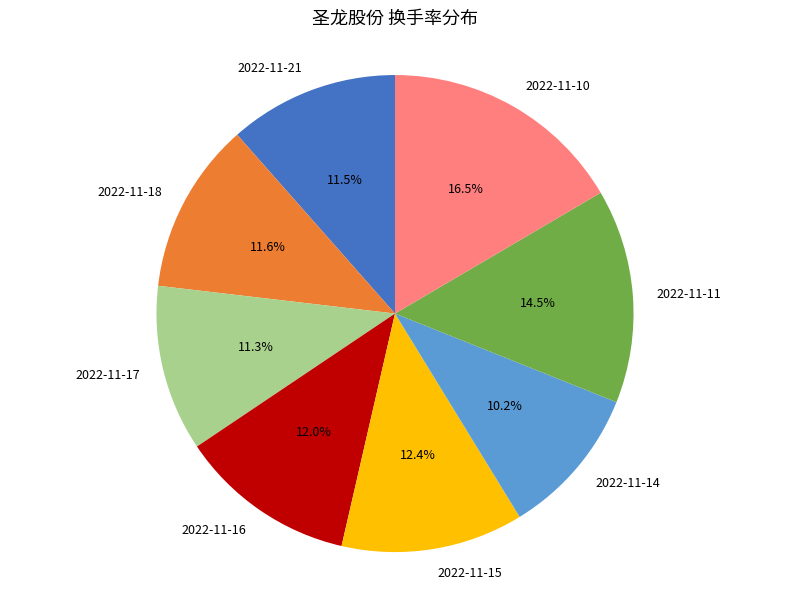

To the nearest percent, what is the difference between the 2022-11-14 and 2022-11-21 slice percentages?

1%